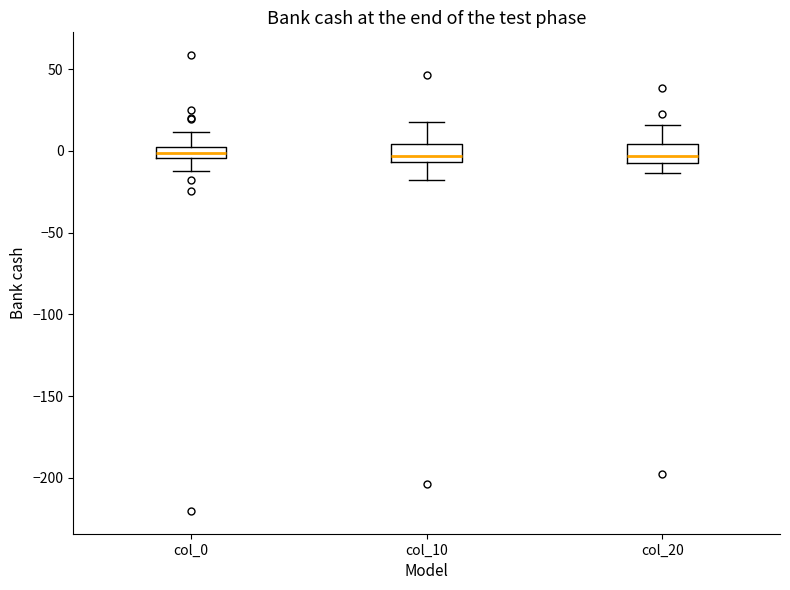

Where is the lower edge of the box for col_10 on the y-axis? The values are not printed on the chart, so give them approximately, as read against the axis.

-5